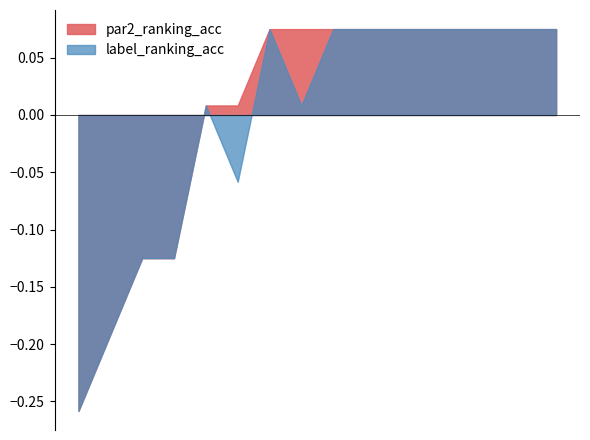

What are all the series names shown in the legend?

par2_ranking_acc, label_ranking_acc